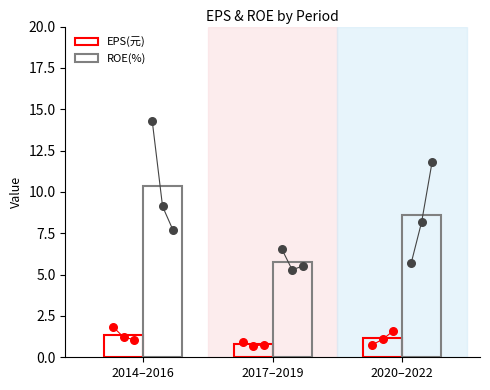

Which series reaches the minimum Y coordinate?

EPS(元)